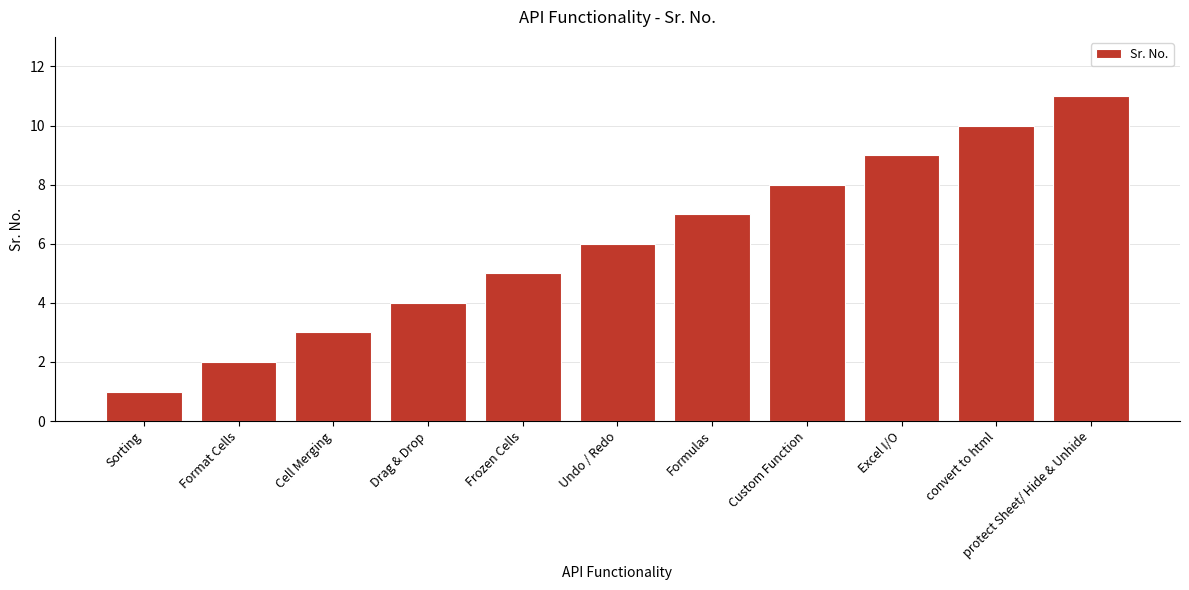

What is the difference between the maximum and minimum values?

10